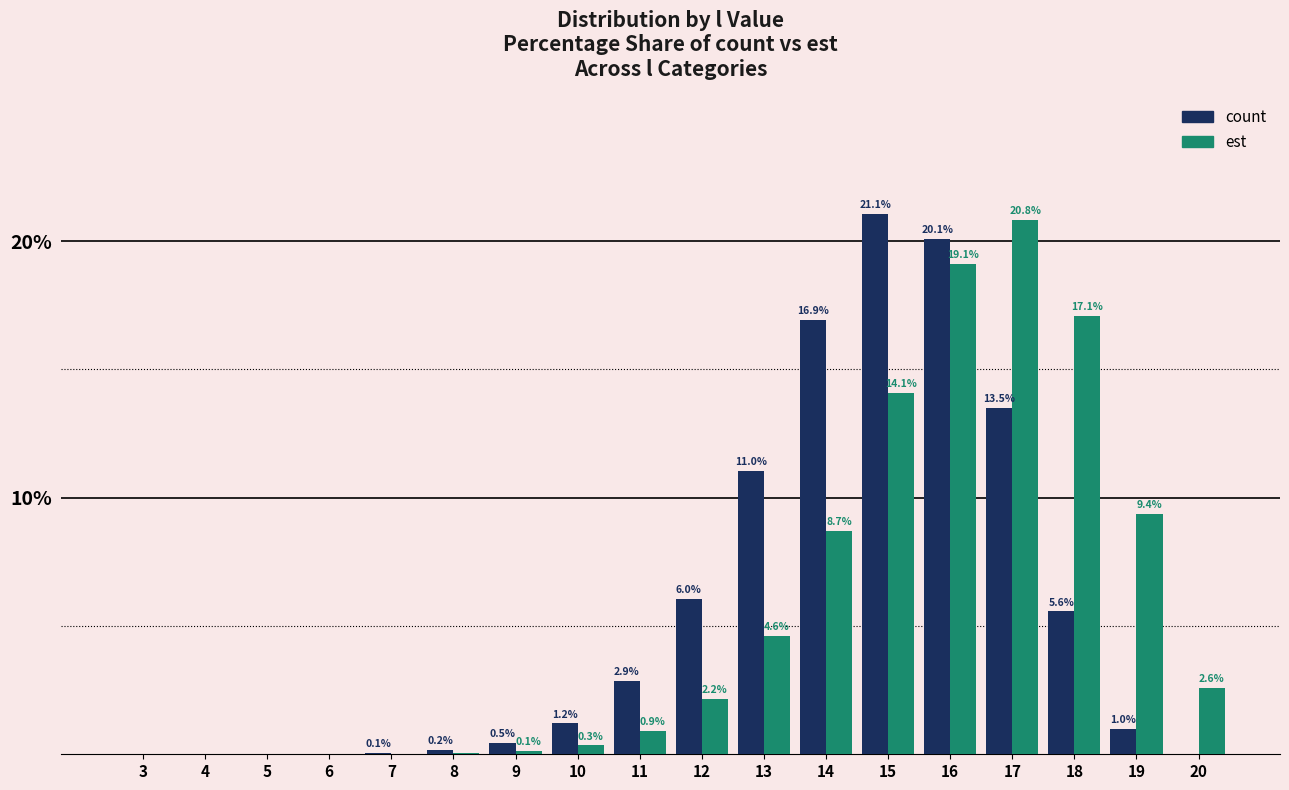

What is the spread (max minus min) of values at 9?

0.3